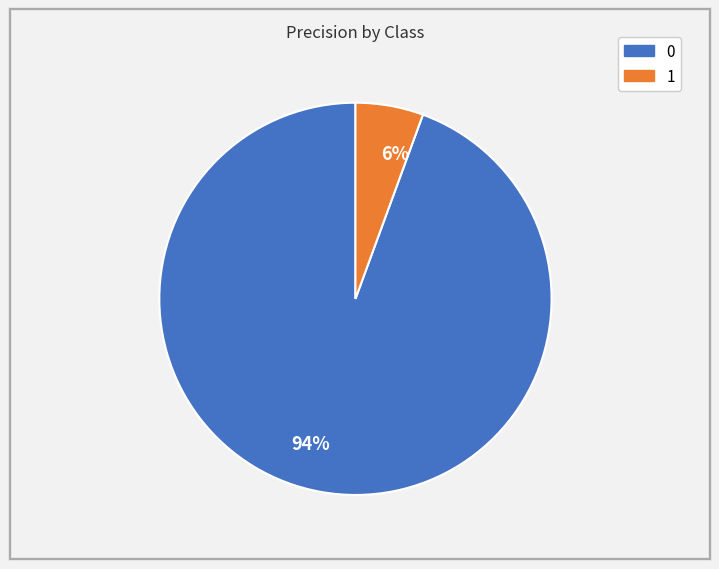

Is the sum of 94% and 6% greater than half?

Yes